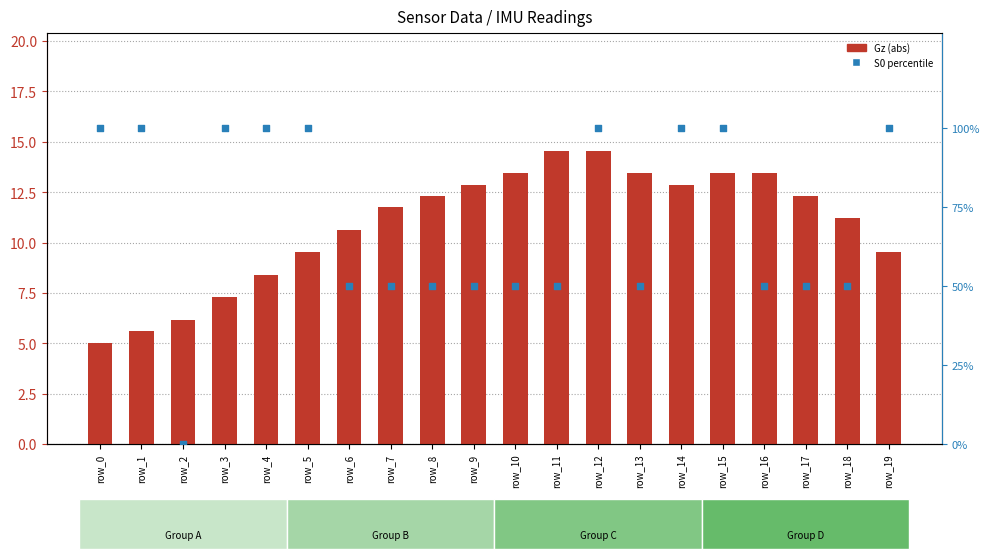

Which series reaches the minimum Y coordinate?

S0 percentile